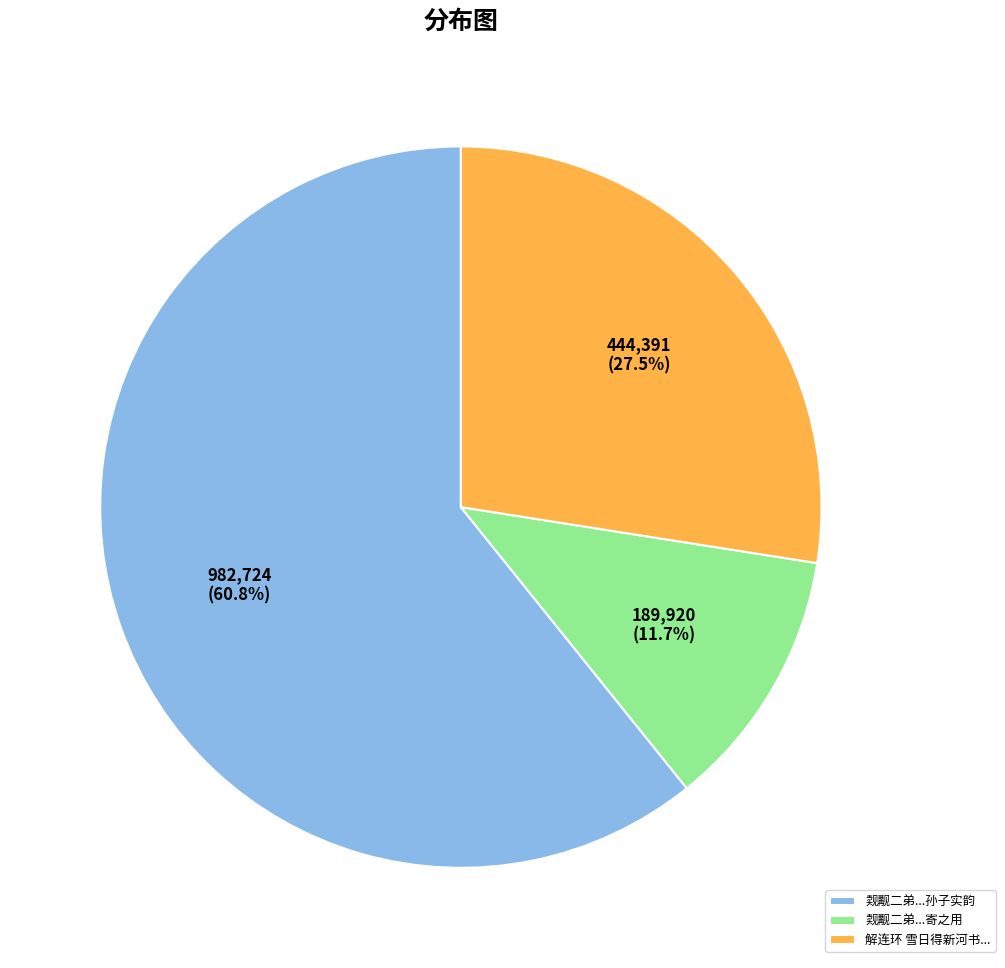

To the nearest percent, what is the difference between the largest and smallest slice percentages?

49%